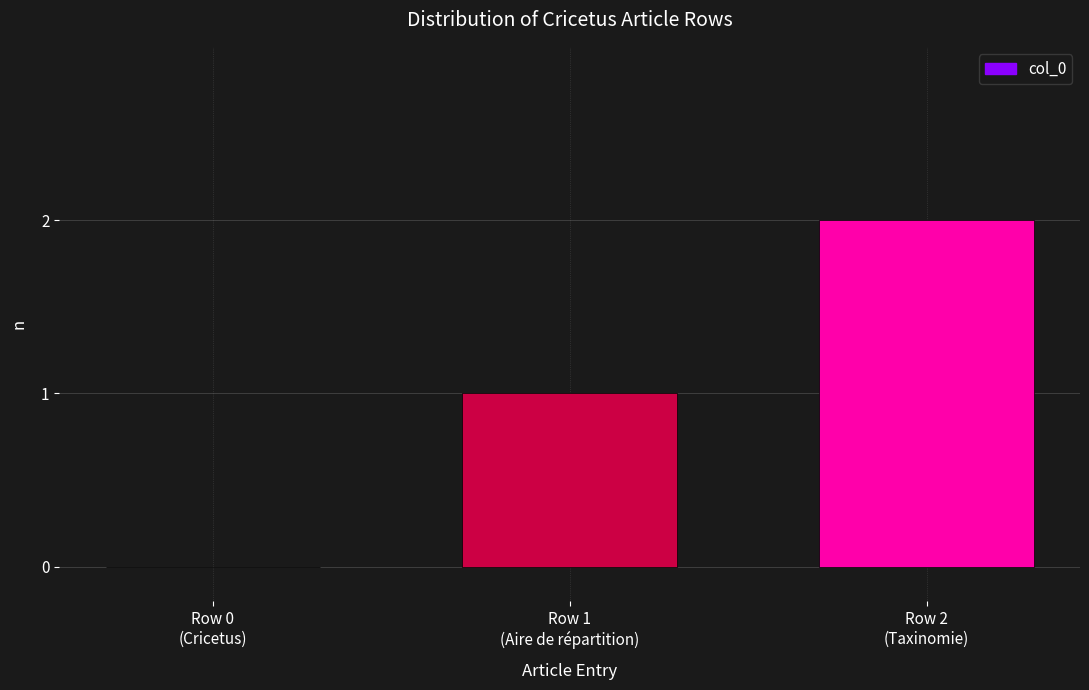

How many values are between 0 and 2?

3